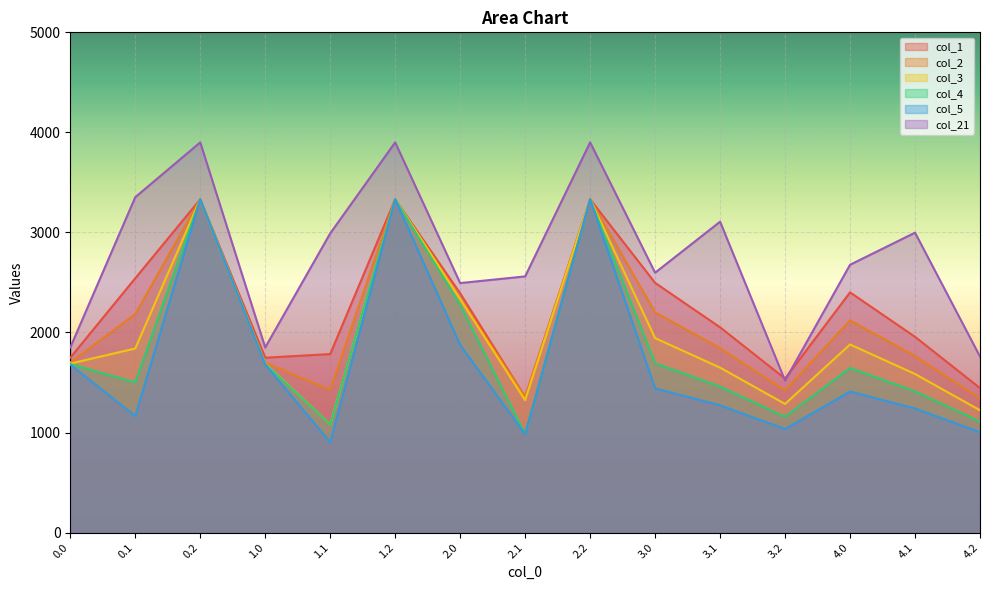

Reading right to left, extract all data points from this chart.

col_1: 4.2=1444.6	4.1=1956.7	4.0=2401.0	3.2=1539.6	3.1=2051.7	3.0=2496.0	2.2=3331.1	2.1=1354.0	2.0=2391.8	1.2=3331.1	1.1=1784.3	1.0=1748.0	0.2=3331.1	0.1=2542.0	0.0=1748.0
col_2: 4.2=1339.9	4.1=1764.5	4.0=2121.3	3.2=1419.1	3.1=1843.7	3.0=2200.5	2.2=3331.1	2.1=1354.0	2.0=2342.9	1.2=3331.1	1.1=1426.8	1.0=1699.1	0.2=3331.1	0.1=2184.6	0.0=1699.1
col_3: 4.2=1222.6	4.1=1585.4	4.0=1880.4	3.2=1285.9	3.1=1648.7	3.0=1943.8	2.2=3331.1	2.1=1323.3	2.0=2332.6	1.2=3331.1	1.1=1082.3	1.0=1688.8	0.2=3331.1	0.1=1840.1	0.0=1688.8
col_4: 4.2=1109.7	4.1=1411.5	4.0=1645.5	3.2=1157.2	3.1=1459.0	3.0=1693.0	2.2=3331.1	2.1=984.0	2.0=2276.5	1.2=3331.1	1.1=1082.3	1.0=1684.5	0.2=3331.1	0.1=1500.9	0.0=1684.5
col_5: 4.2=1003.4	4.1=1240.5	4.0=1409.9	3.2=1035.1	3.1=1272.2	3.0=1441.6	2.2=3331.1	2.1=984.0	2.0=1875.6	1.2=3331.1	1.1=903.2	1.0=1679.7	0.2=3331.1	0.1=1164.6	0.0=1679.7
col_21: 4.2=1759.4	4.1=2997.8	4.0=2676.9	3.2=1519.2	3.1=3107.3	3.0=2597.7	2.2=3900.2	2.1=2560.5	2.0=2494.1	1.2=3900.2	1.1=2990.7	1.0=1850.3	0.2=3900.2	0.1=3352.5	0.0=1850.3